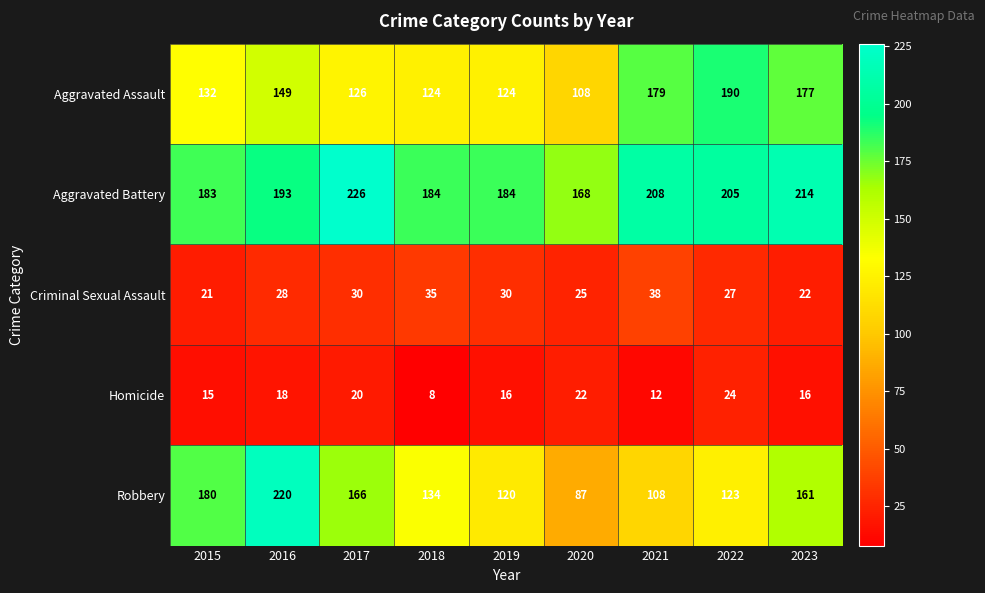

What is the difference between the second highest and second lowest values in the Homicide series?

10